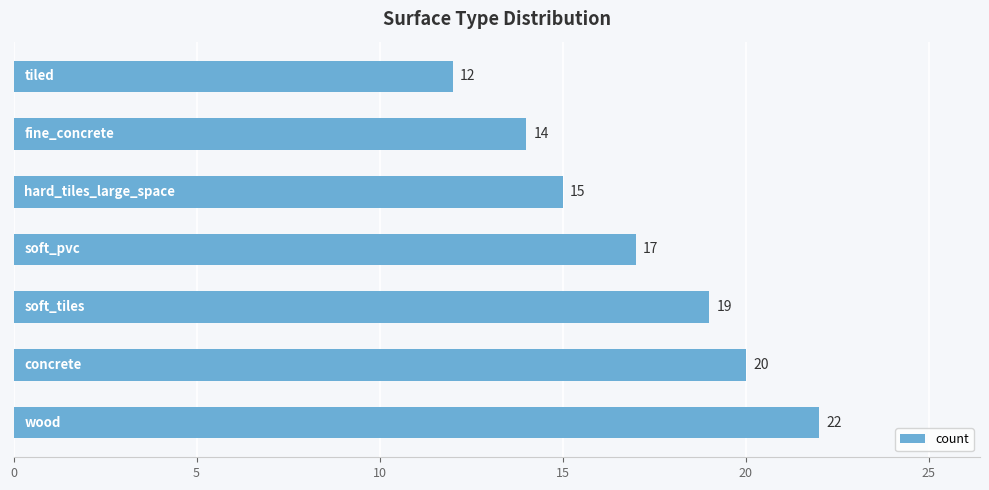

Reading bottom to top, list all the values displayed in this chart.

22	20	19	17	15	14	12